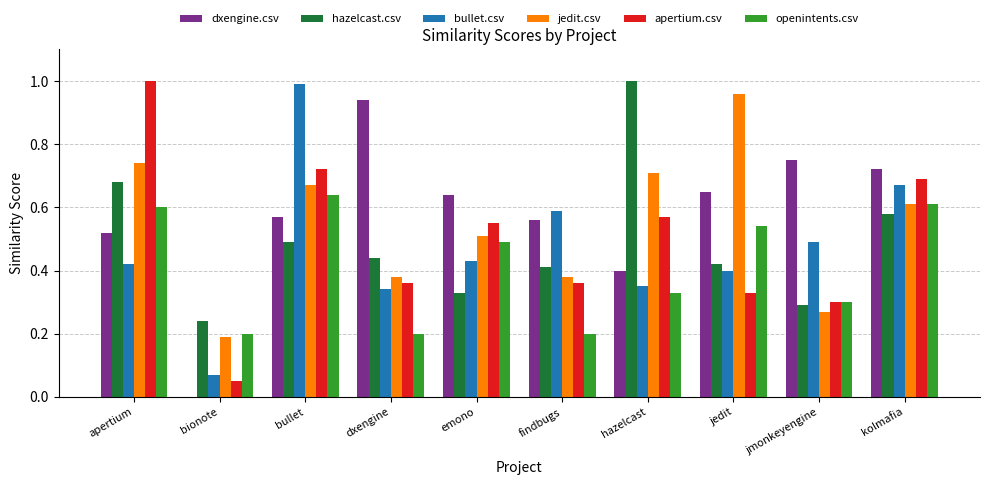

Which series changed the most between hazelcast and jmonkeyengine?

hazelcast.csv